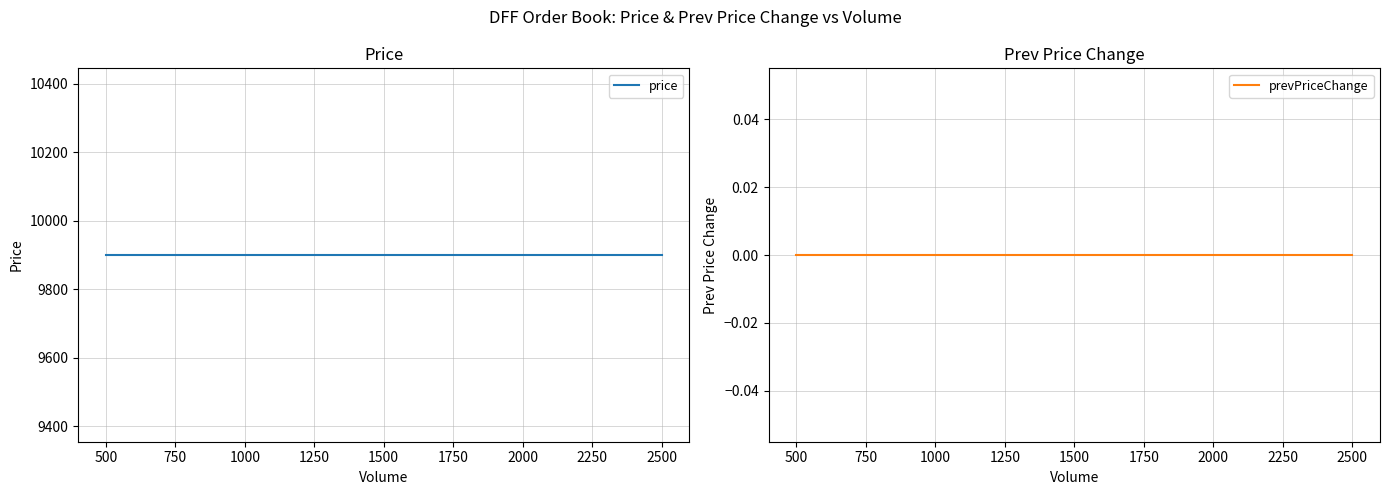

What is the average value of the price series?

9900